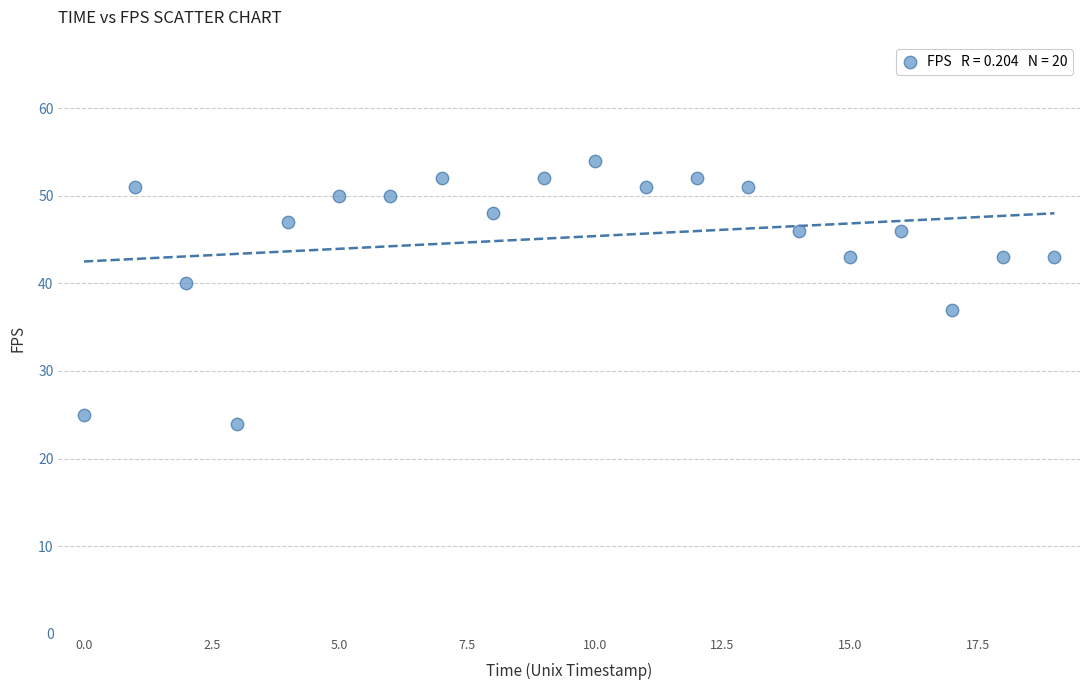

What Y value in the scatter plot is closest to 39?

40